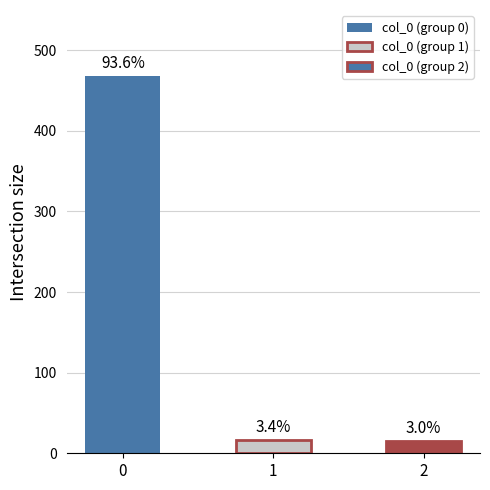

List the labels in order of value, smallest first.

2, 1, 0